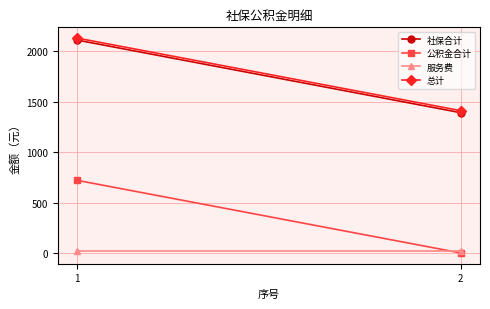

At which category is the sum across all series the highest?

1